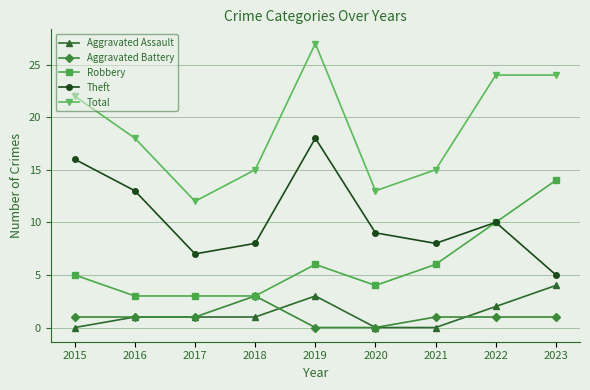

Which series has the largest range (max minus min)?

Total